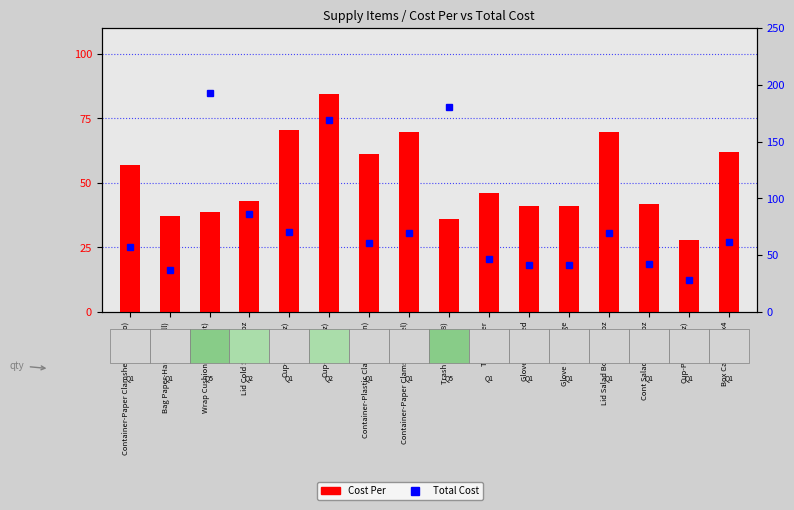

At how many categories does at least one series exceed 35?

15